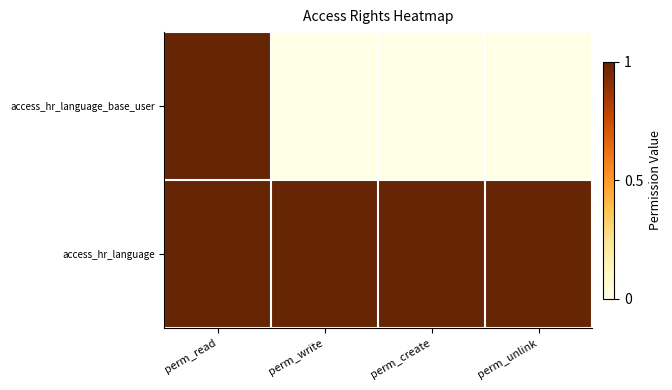

At which category is the sum across all series the highest?

perm_read